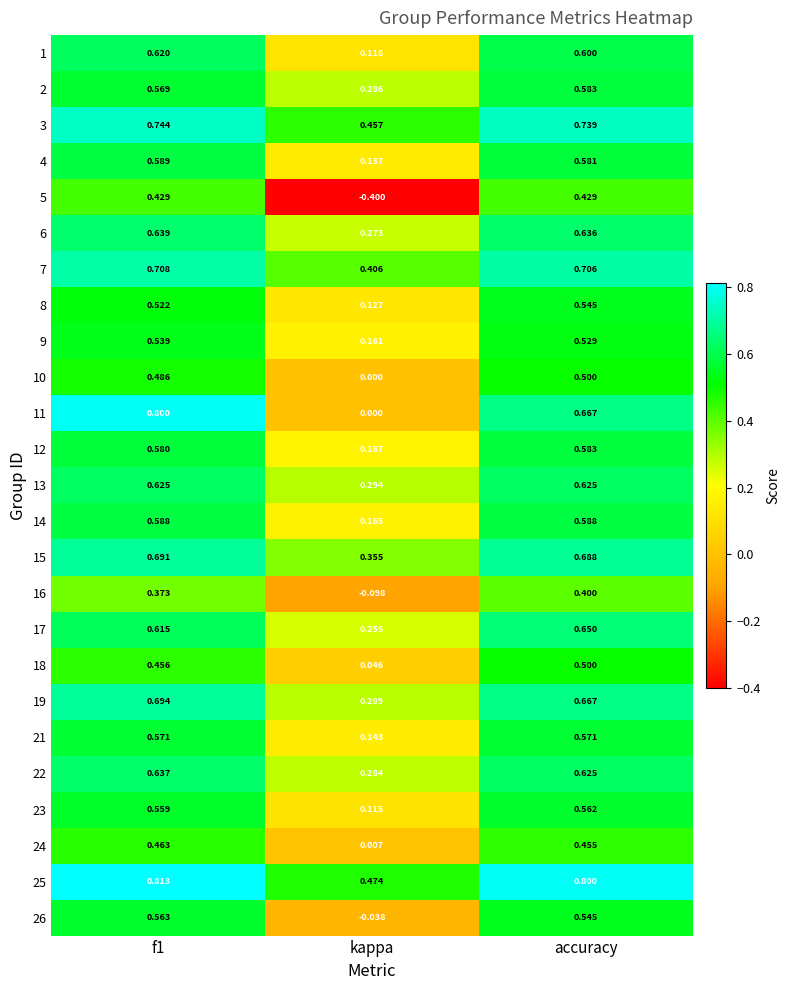

Which series has the largest range (max minus min)?

5